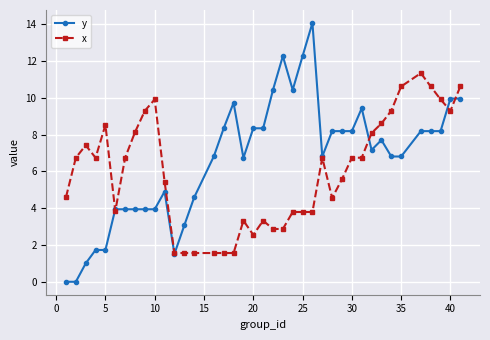

What is the value of the y point at the 23rd from the left?

10.4